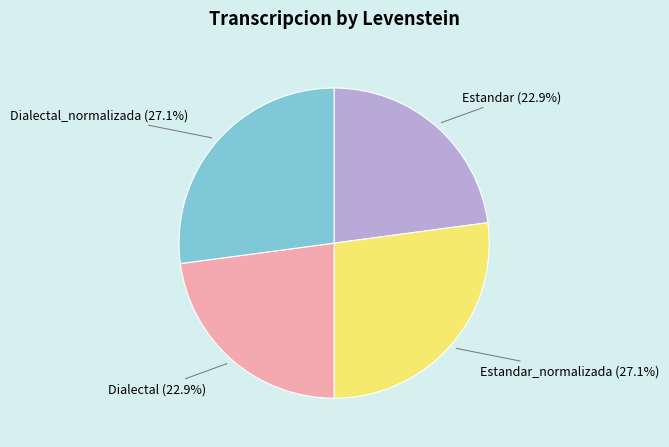

Does any single category account for the majority?

No